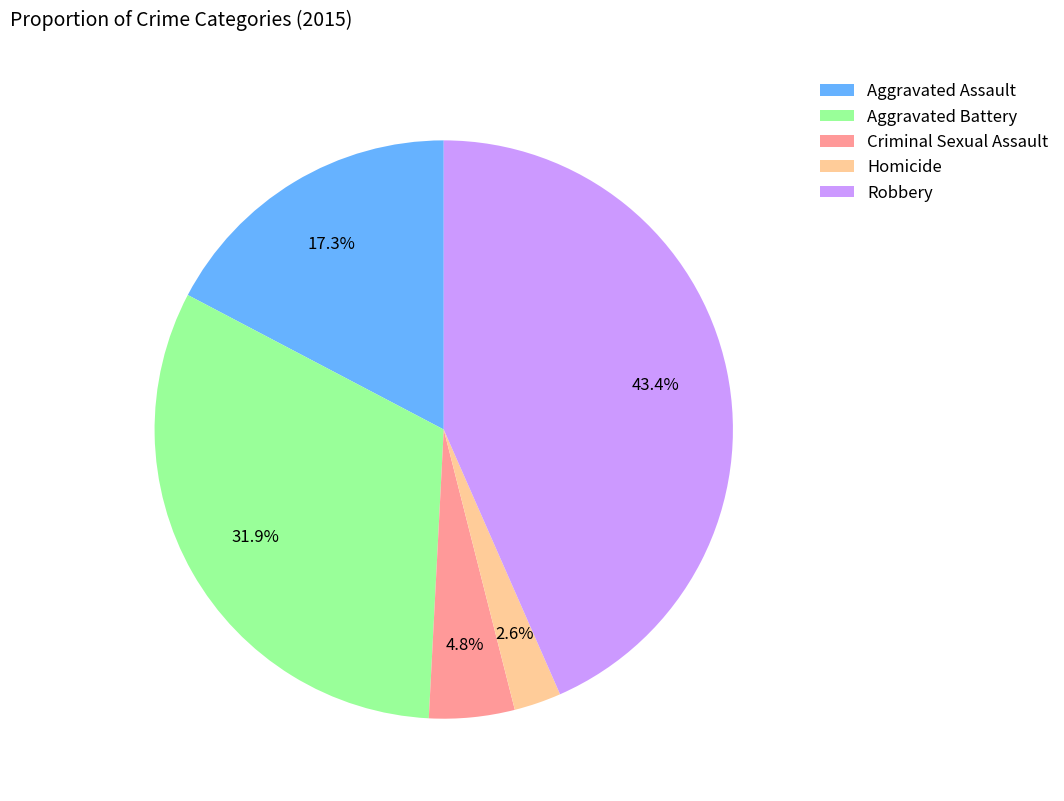

Rank the categories by value from lowest to highest.

Homicide, Criminal Sexual Assault, Aggravated Assault, Aggravated Battery, Robbery